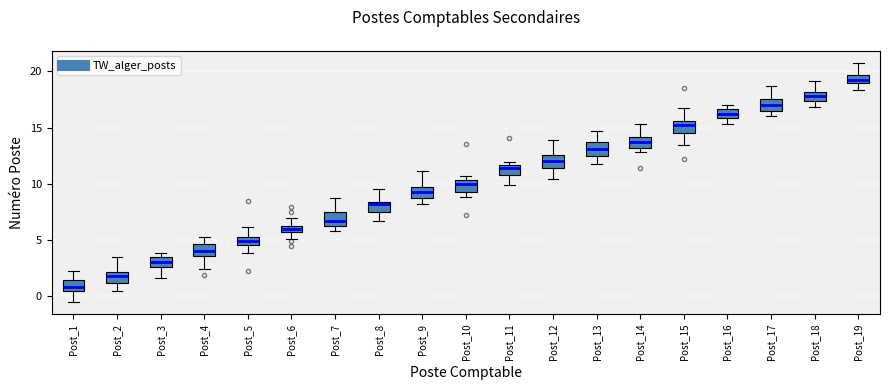

Which box has the highest median line?

Post_19